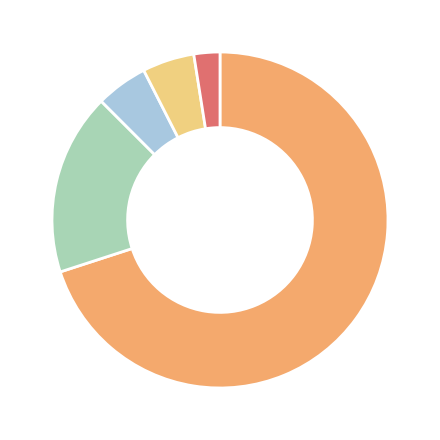

How many slices are in this pie chart?

5